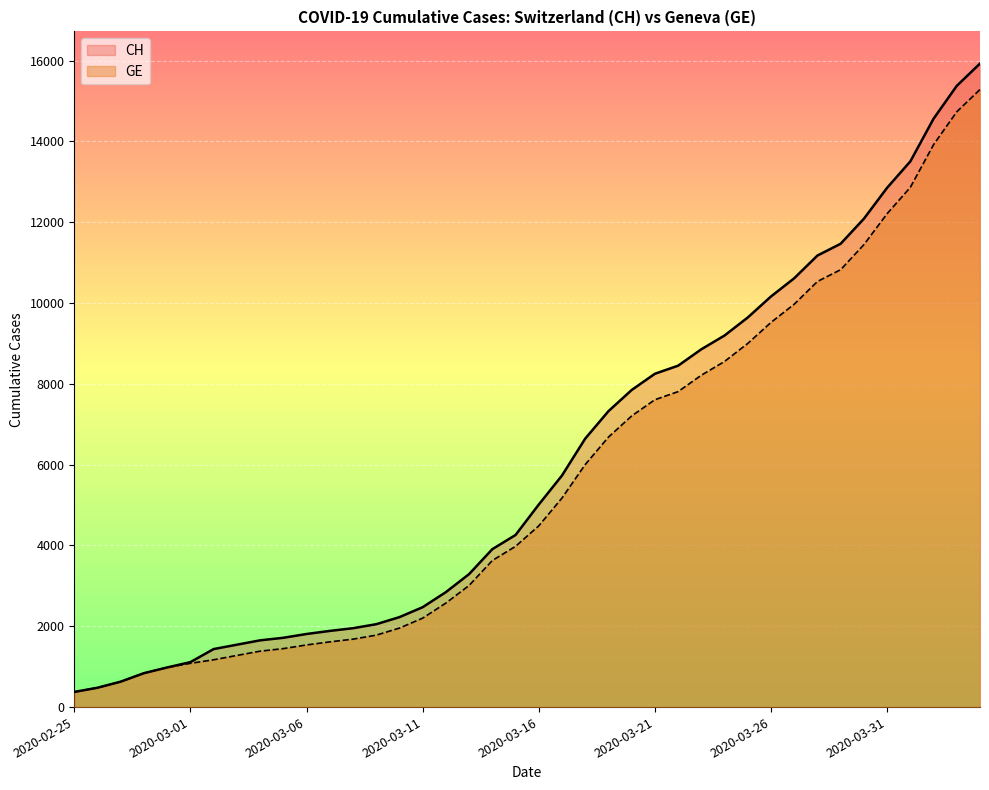

How many values in the GE series exceed 4485?

19